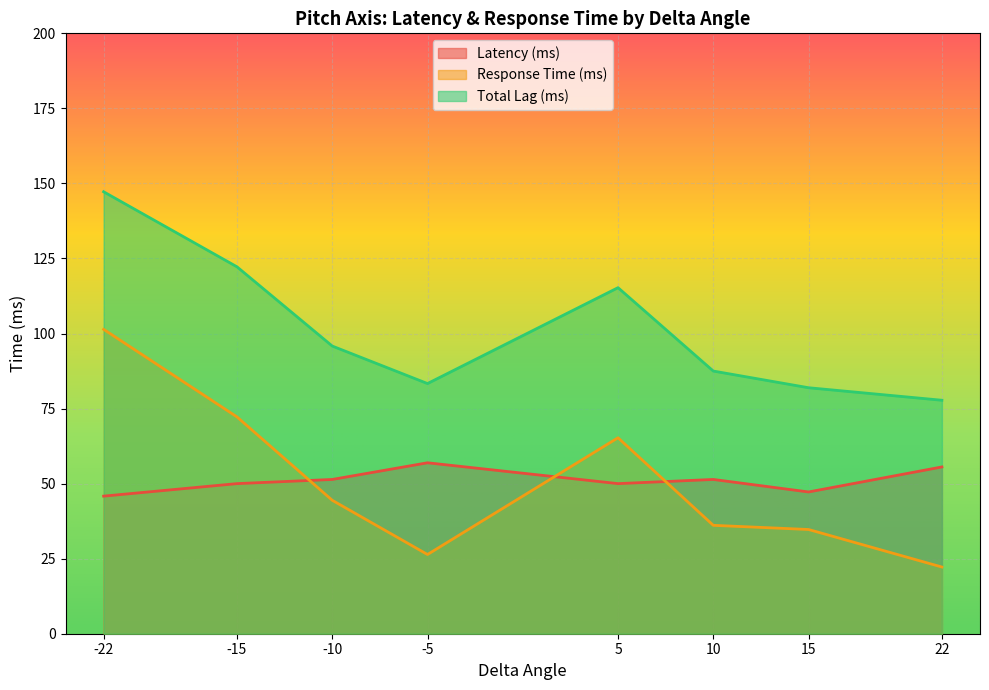

Which series has the largest total across all categories?

Total Lag (ms)